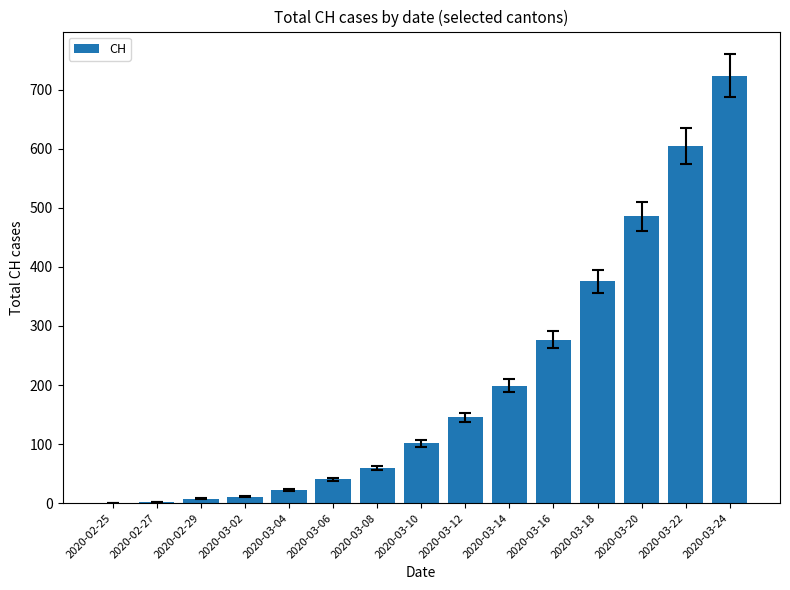

What is the sum of all values?

3055